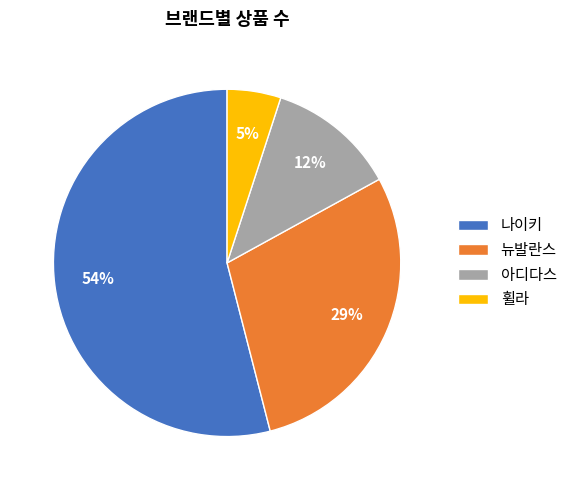

Is the sum of 아디다스 and 나이키 greater than half?

Yes